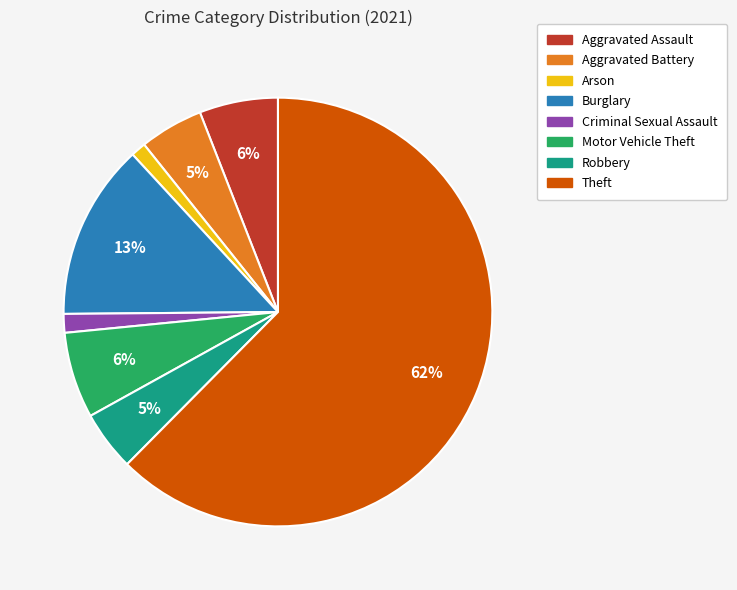

Which has a higher value, Burglary or Aggravated Assault?

Burglary